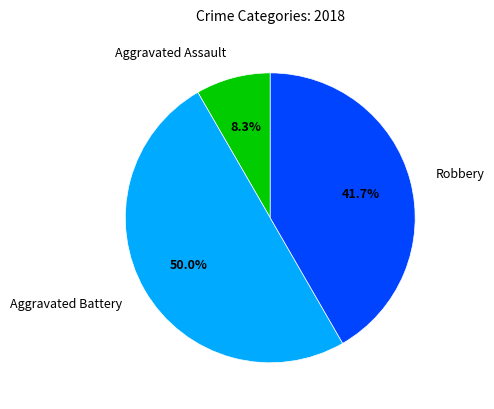

Does Aggravated Assault account for over 50% of the chart?

No